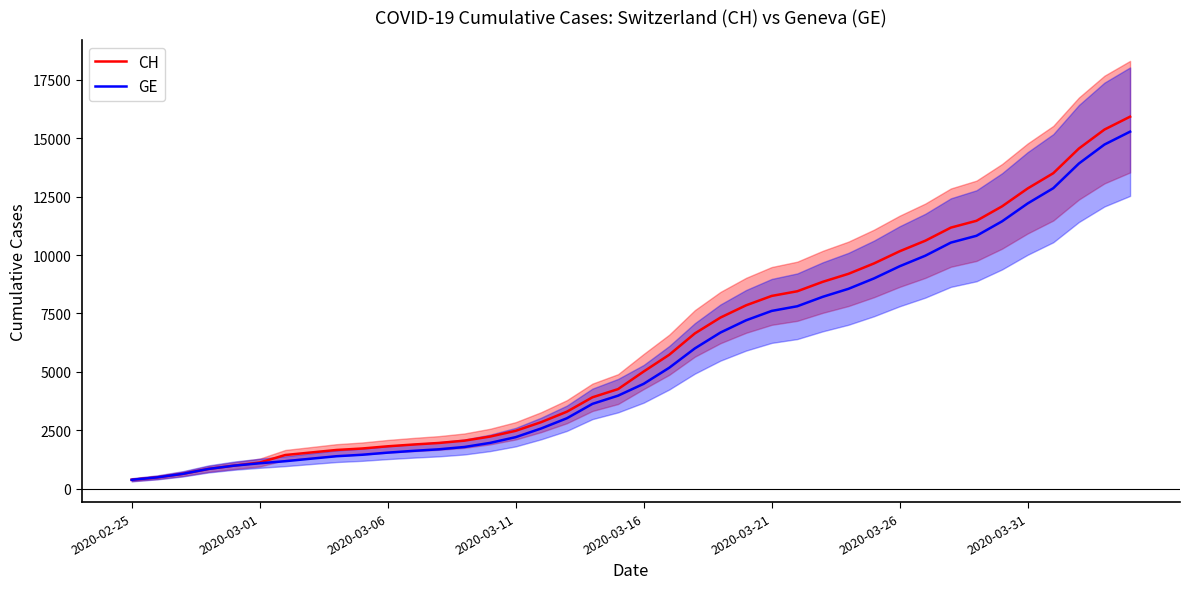

The value of GE at 2020-03-16 is 1378. True or false?

False